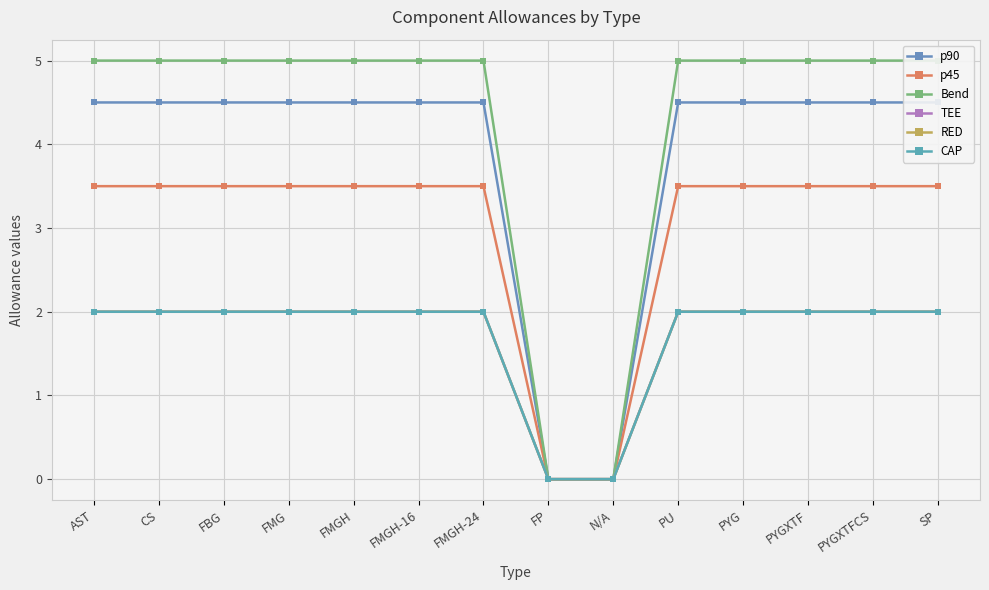

Count the number of data series in this chart.

6